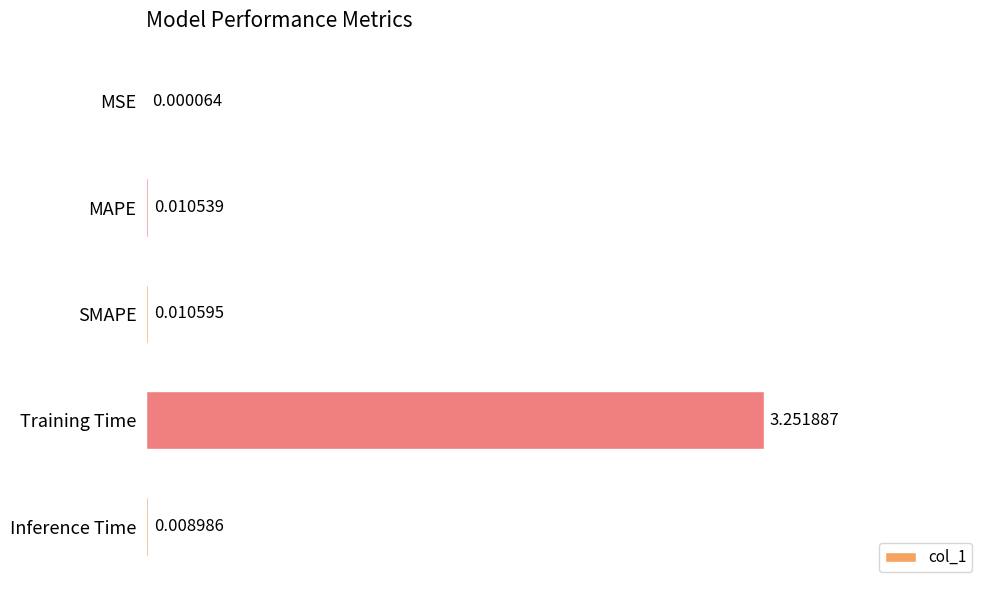

Which category has the highest value across all series?

Training Time